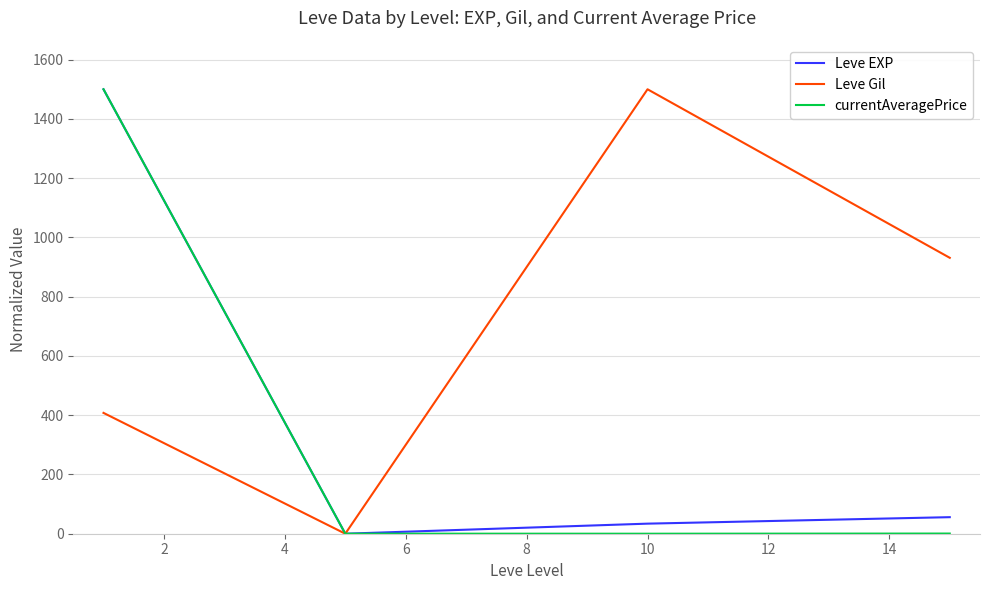

What is the maximum value shown in the chart?

1500.0